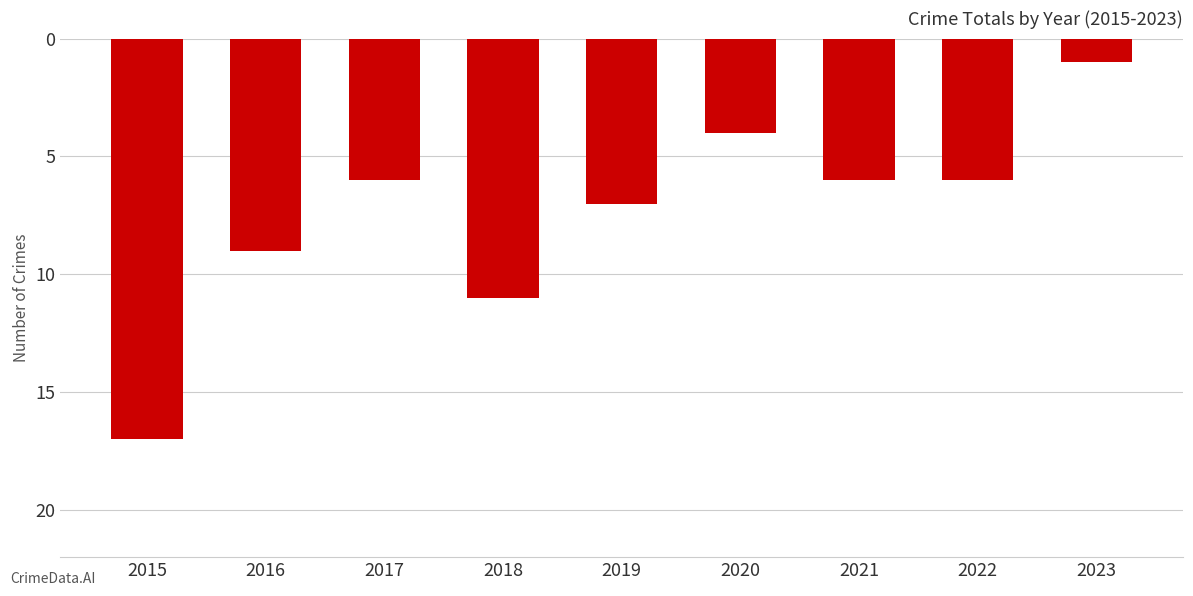

Does the chart contain any negative values?

Yes